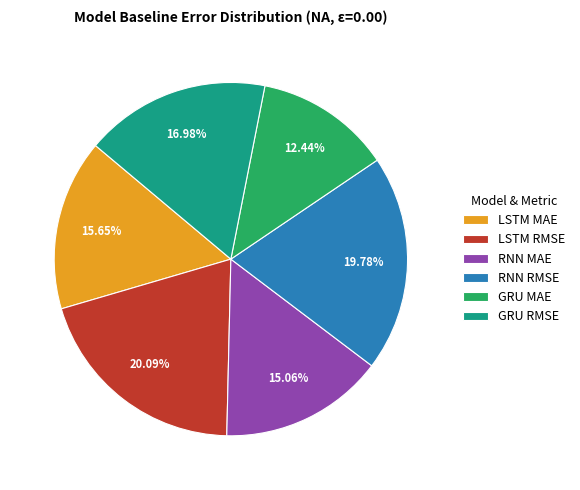

Which category has the smallest portion of the pie?

GRU MAE